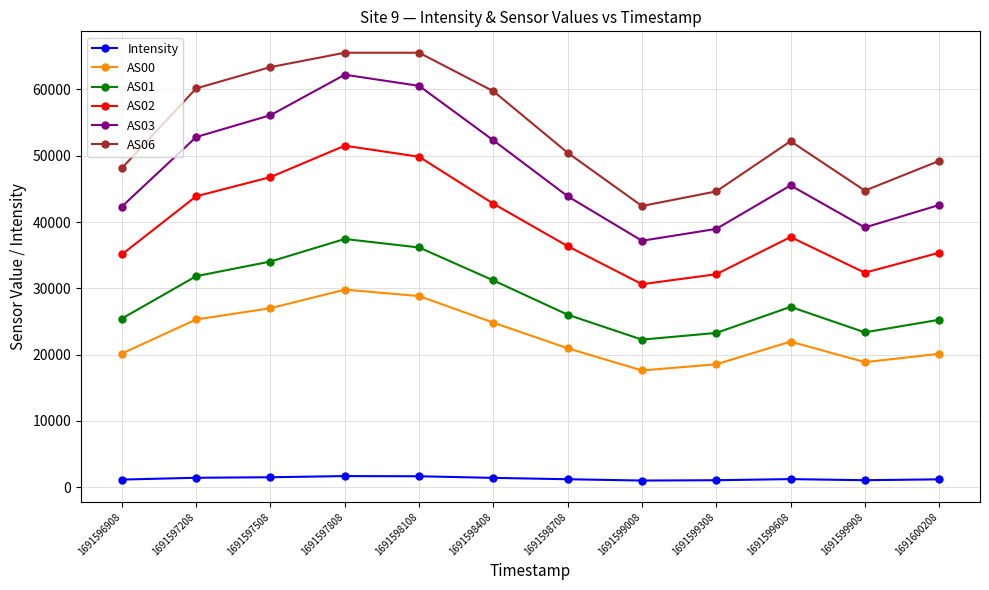

How many interior local valleys does the AS00 series have?

2